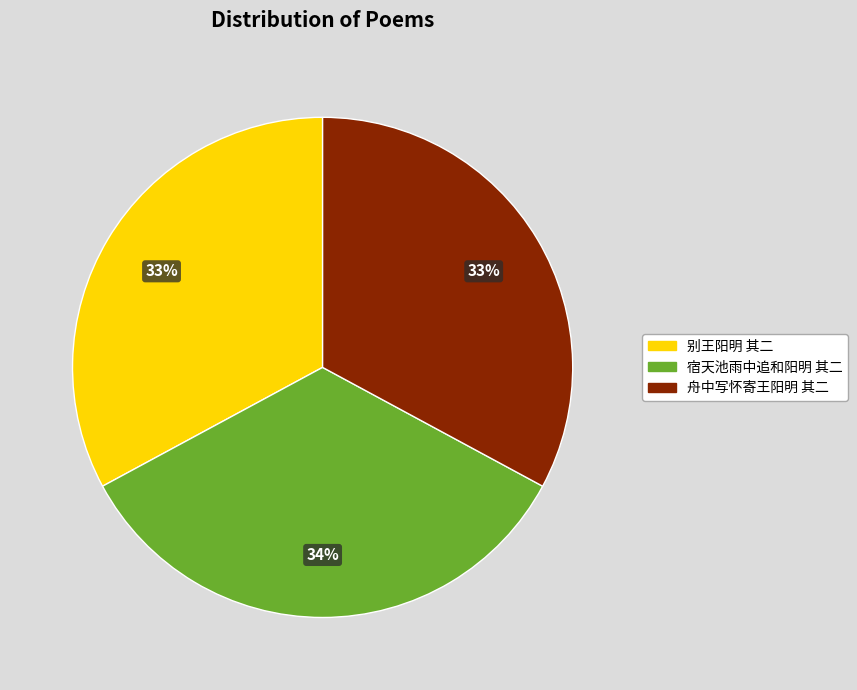

To the nearest percent, what portion does 舟中写怀寄王阳明 其二 represent?

33%